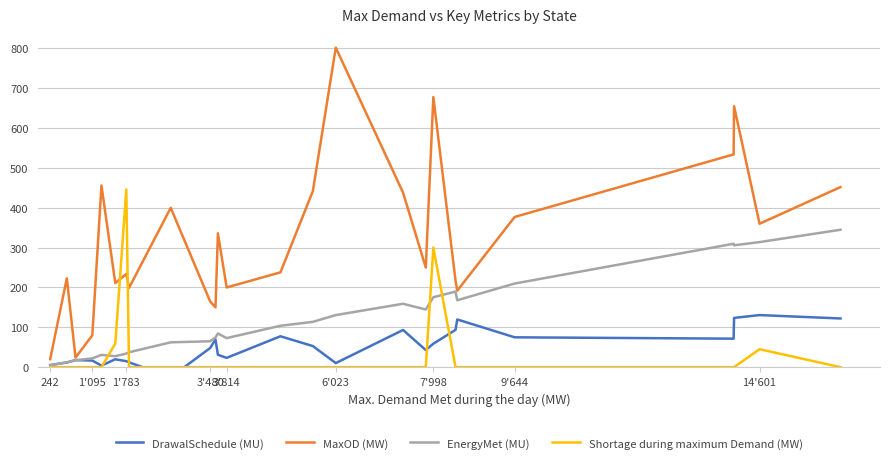

Is the value of EnergyMet (MU) at 1'783 greater than the value of Shortage during maximum Demand (MW) at 3'480?

Yes